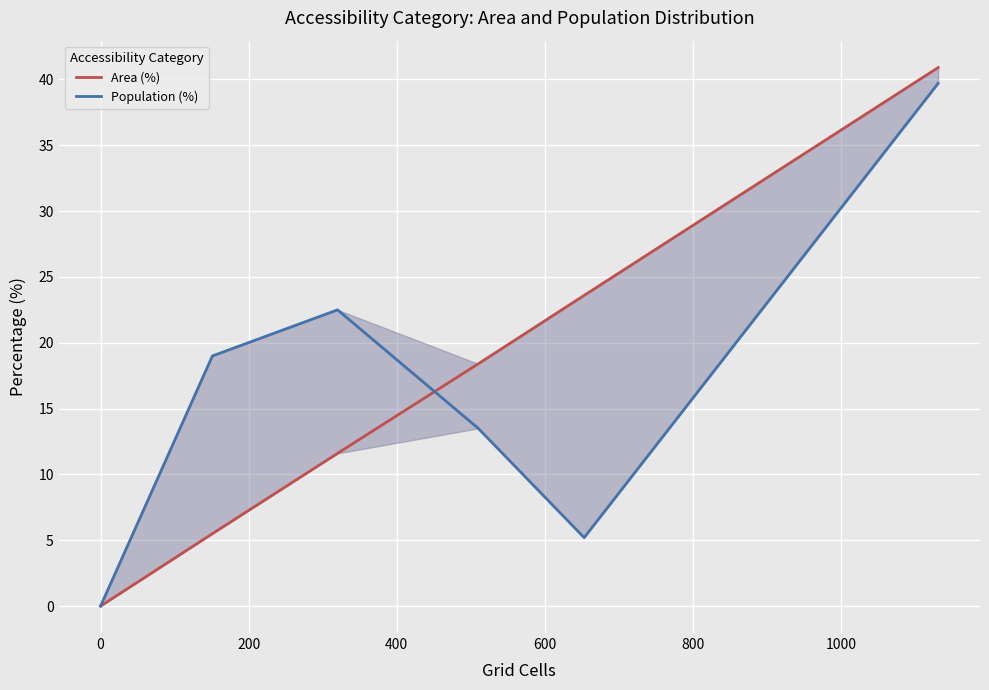

List the series in order of their peak value, lowest first.

Population (%), Area (%)